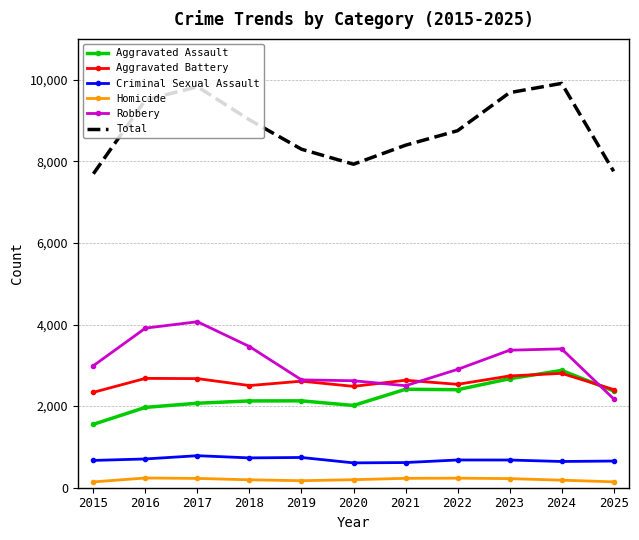

Is the value of Total at 2021 greater than the value of Aggravated Battery at 2021?

Yes